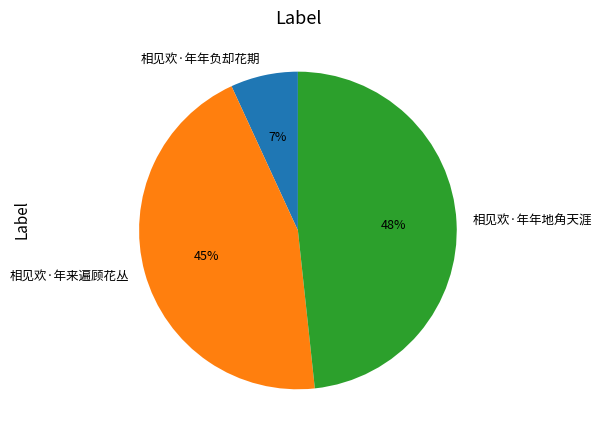

True or false: 相见欢·年来遍顾花丛 accounts for 45% of the total.

True